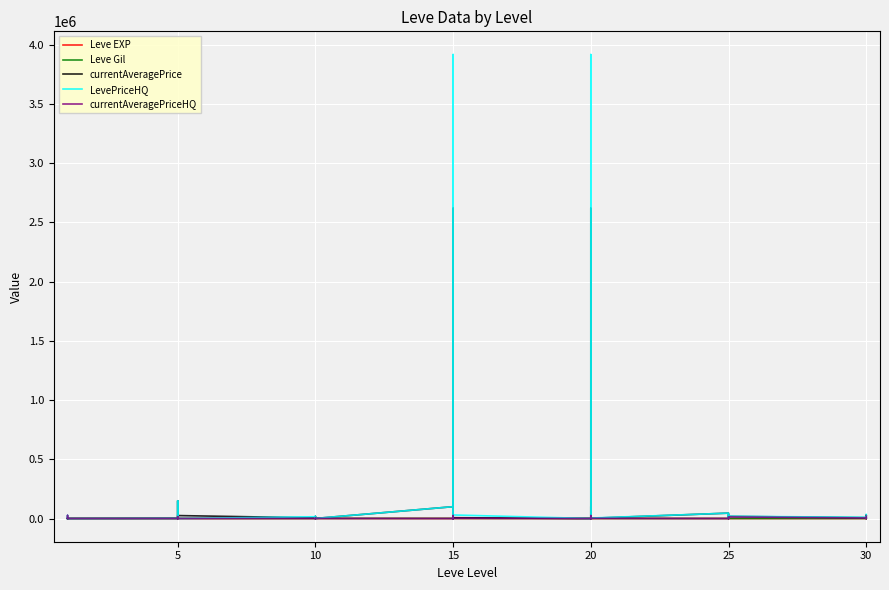

The value of currentAveragePrice at 30 is 6241. True or false?

False